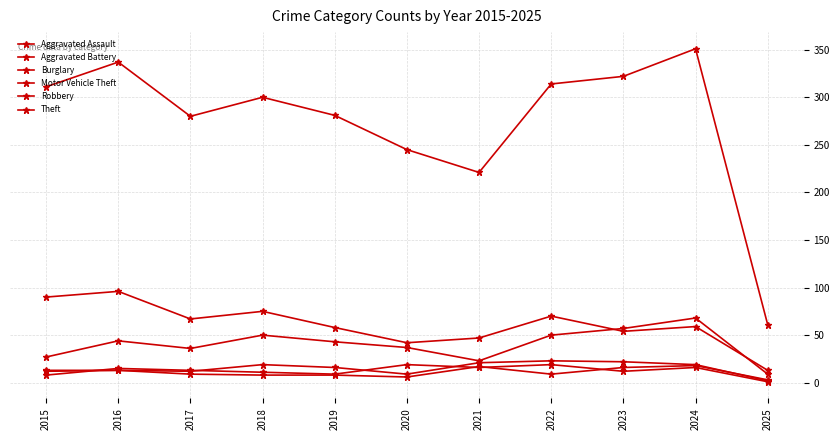

How many values in the Theft series are below 300?

5